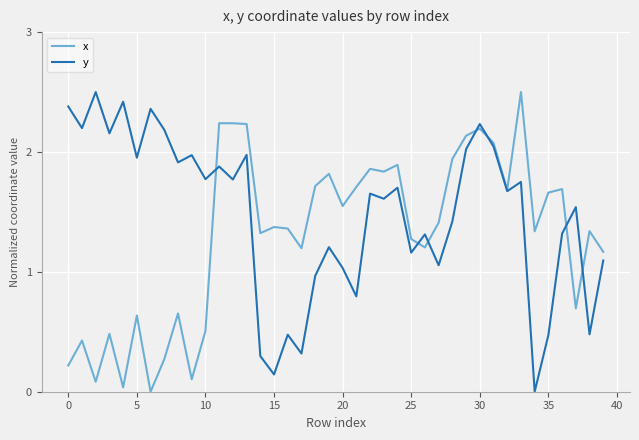

Which series has the largest total across all categories?

y